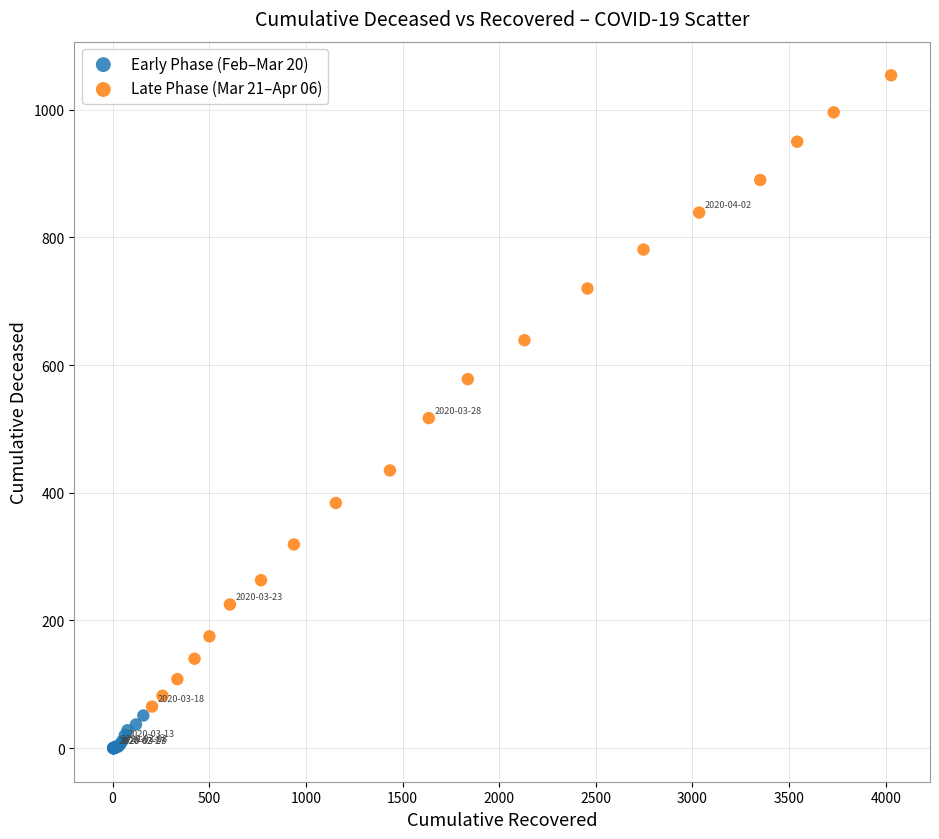

Which series has the widest spread of Y values?

Late Phase (Mar 21–Apr 06)